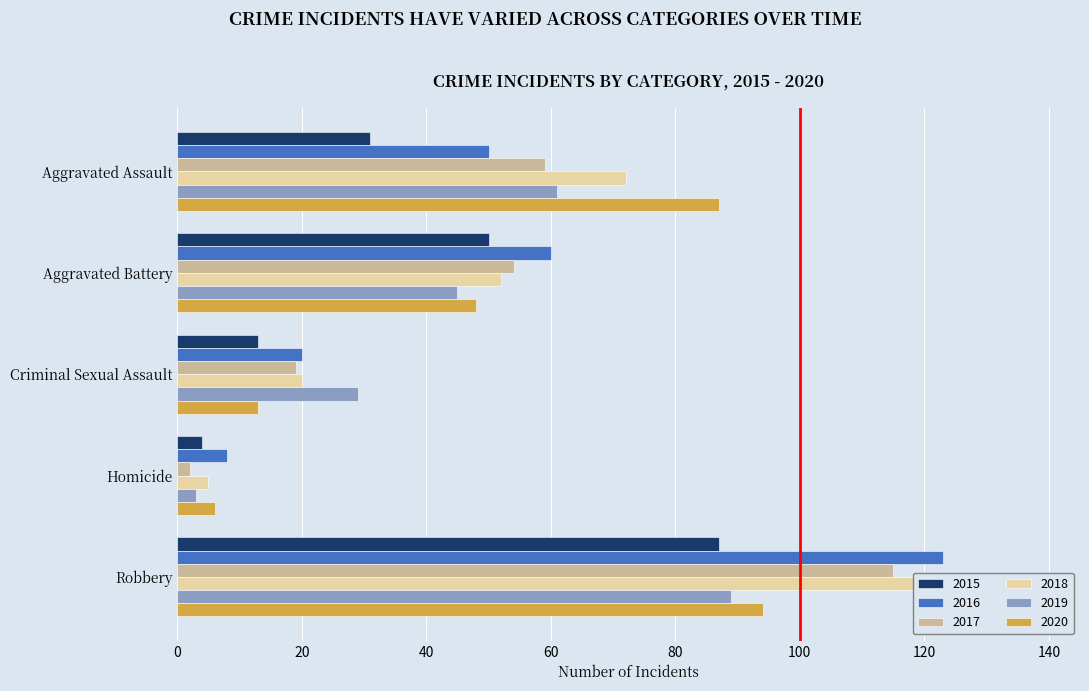

What is the label of the 4th bar from the left?

Homicide